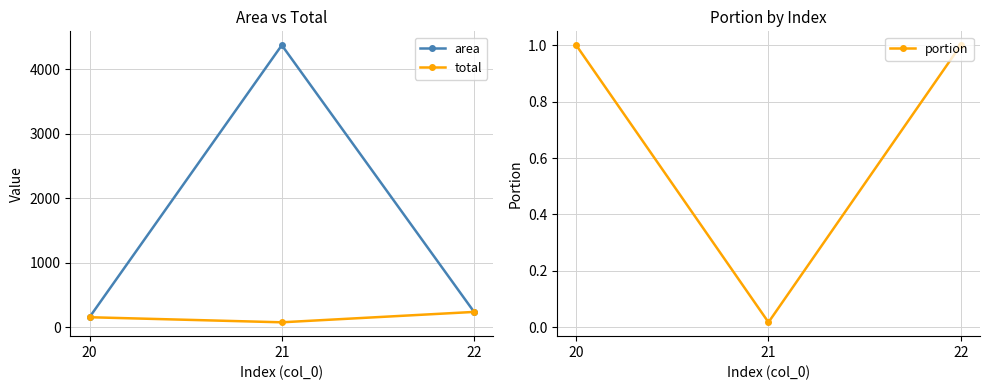

Which series has the largest range (max minus min)?

area